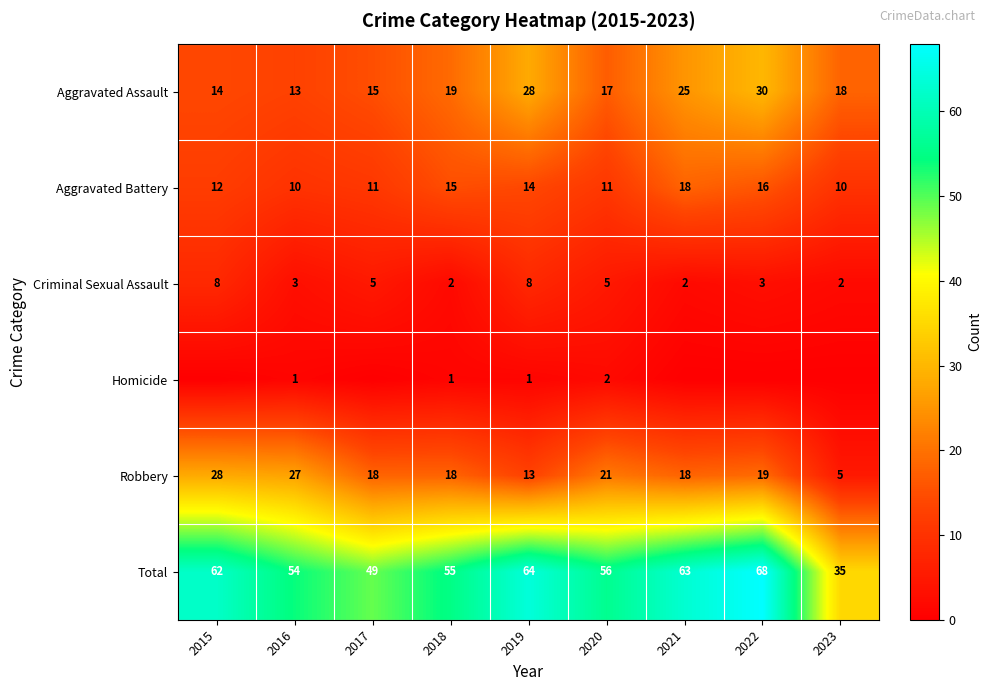

Which has a higher value, 2018 or 2019?

2019